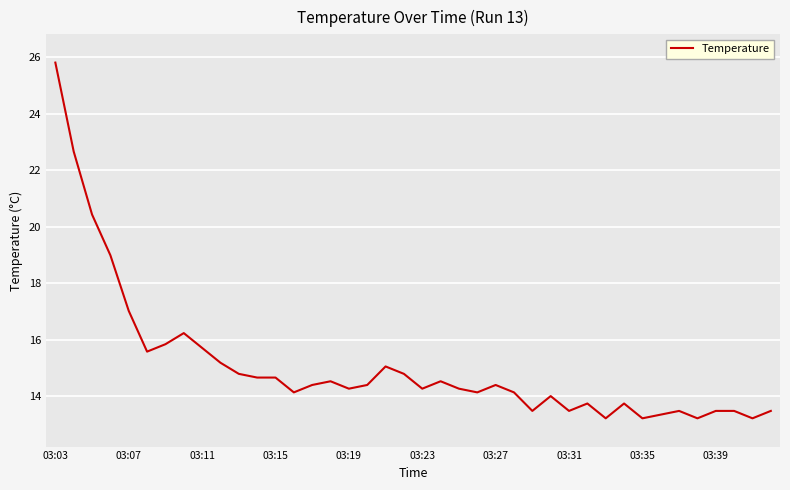

What is the maximum value shown in the chart?

25.8